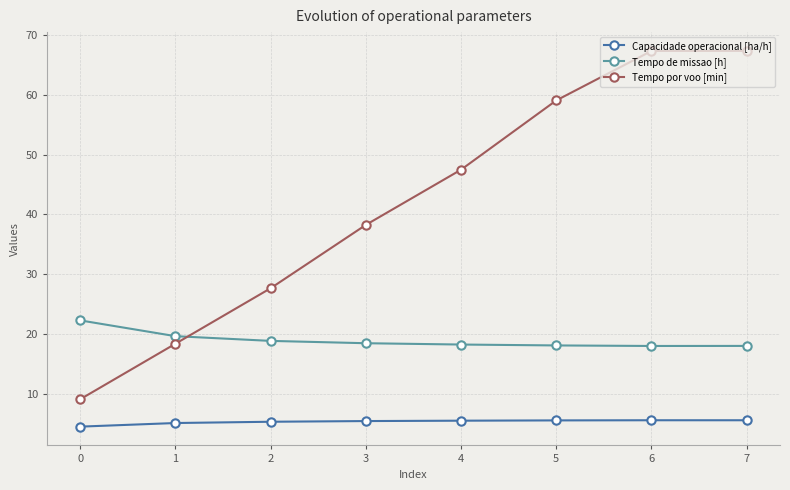

Which series has the largest total across all categories?

Tempo por voo [min]